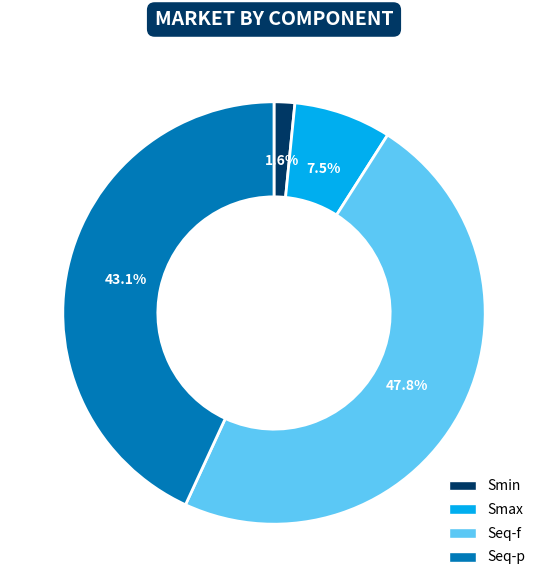

Rank the categories by value from highest to lowest.

Seq-f, Seq-p, Smax, Smin